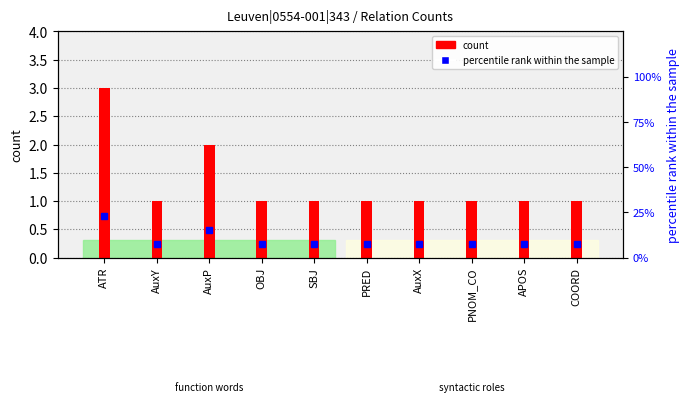

Reading left to right, extract all data points from this chart.

ATR=23.1	AuxY=7.7	AuxP=15.4	OBJ=7.7	SBJ=7.7	PRED=7.7	AuxX=7.7	PNOM_CO=7.7	APOS=7.7	COORD=7.7